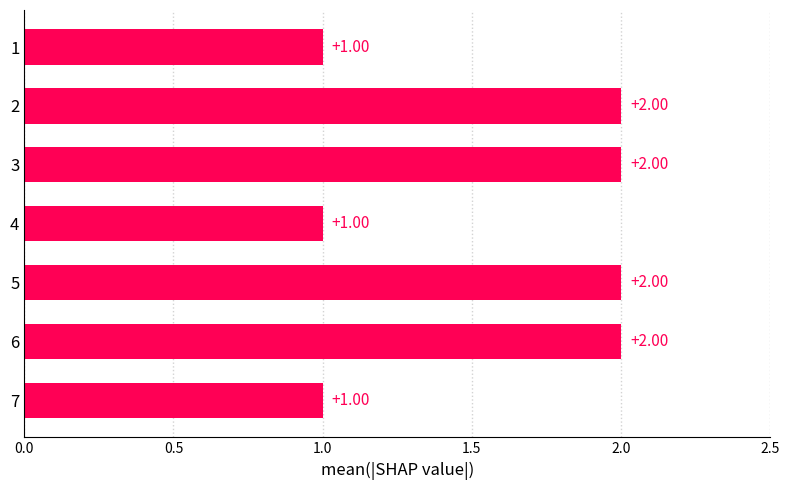

Which has a higher value, 6 or 7?

6